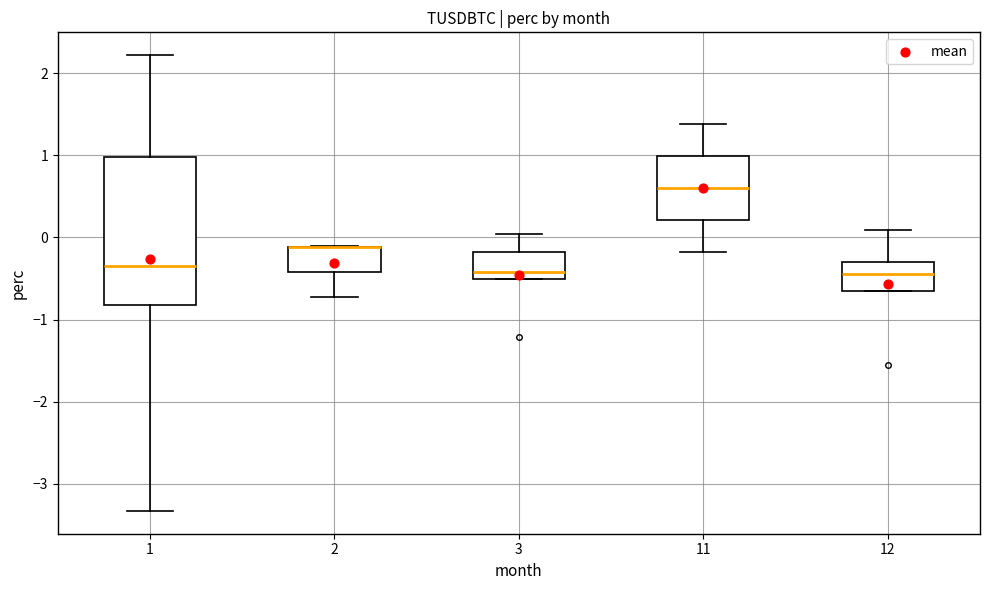

Reading left to right, transcribe this box plot: for each box, give where its median line is, the range the box spans, and where its two whiskers end, as read against the y-axis. The values are not printed on the chart, so give them approximately, as read against the axis.

1: median -0.4, box -0.8 to 1.0, whiskers -3.3 to 2.2
2: median -0.1 (drawn on the box's upper edge), box -0.4 to -0.1, whiskers -0.7 to -0.1
3: median -0.4, box -0.5 to -0.2, whiskers -0.5 to 0.0
11: median 0.6, box 0.2 to 1.0, whiskers -0.2 to 1.4
12: median -0.4, box -0.7 to -0.3, whiskers -0.7 to 0.1